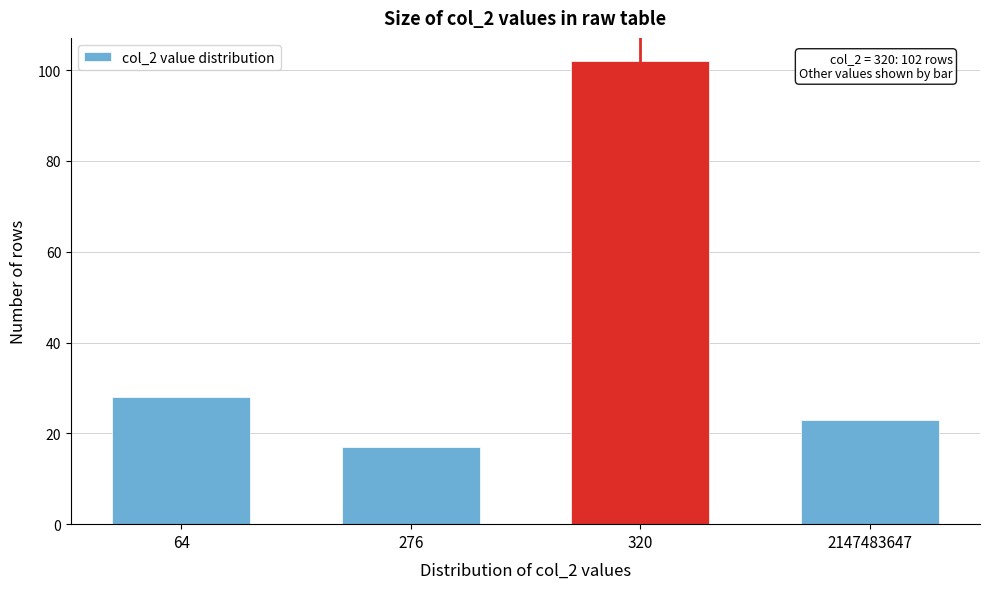

Reading left to right, extract all data points from this chart.

64=28	276=17	320=102	2147483647=23